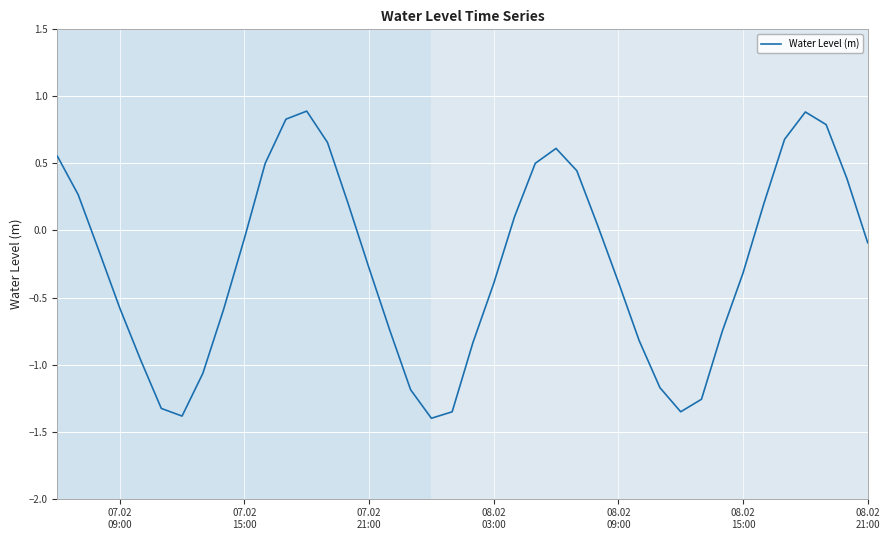

What is the maximum value shown in the chart?

0.9